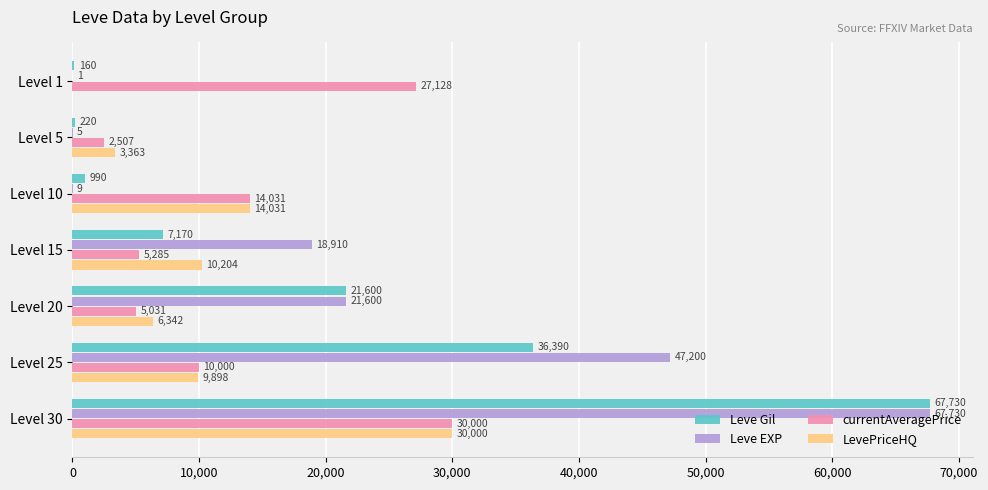

What is the total value across all series at Level 30?

195460